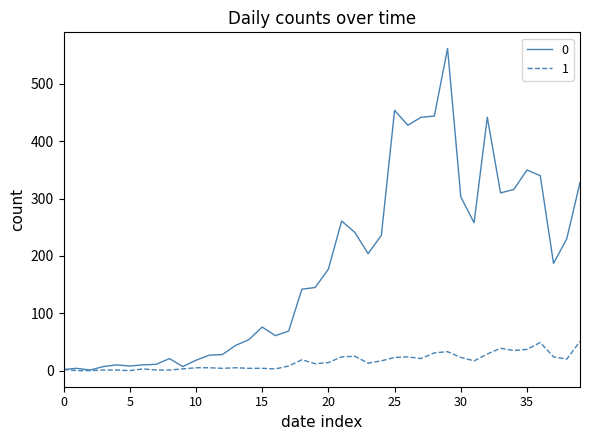

What is the difference between the maximum and minimum values in the 0 series?

561